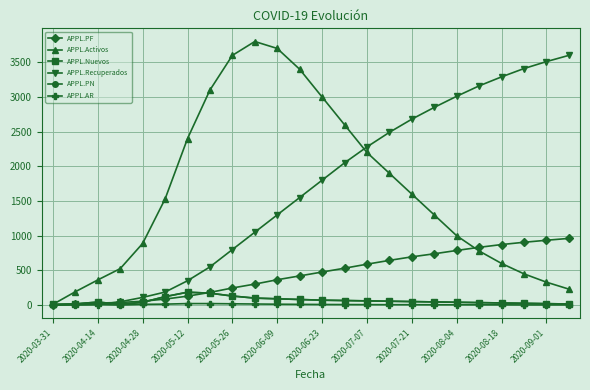

At which category does the chart reach its minimum across all series?

2020-03-31